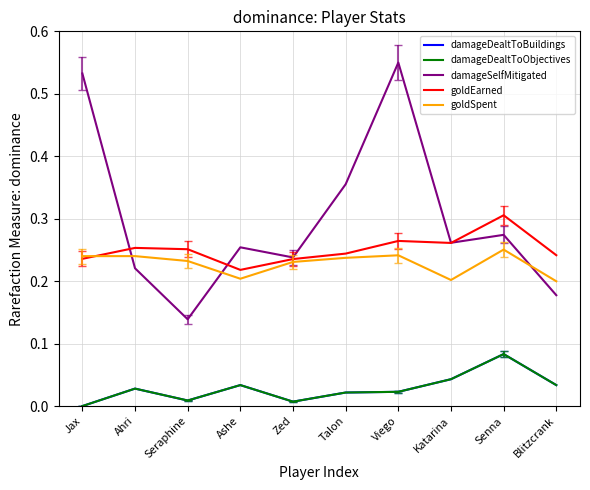

True or false: damageDealtToBuildings and damageSelfMitigated cross at least once.

False